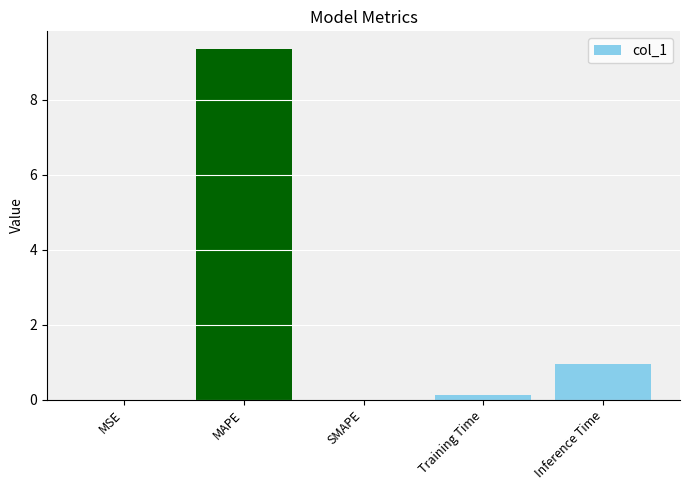

Which category has the highest value across all series?

MAPE